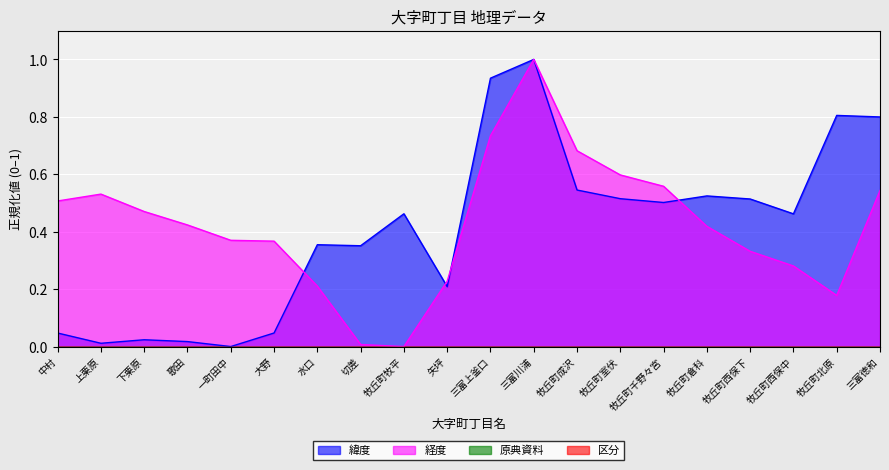

Which series has the largest range (max minus min)?

緯度